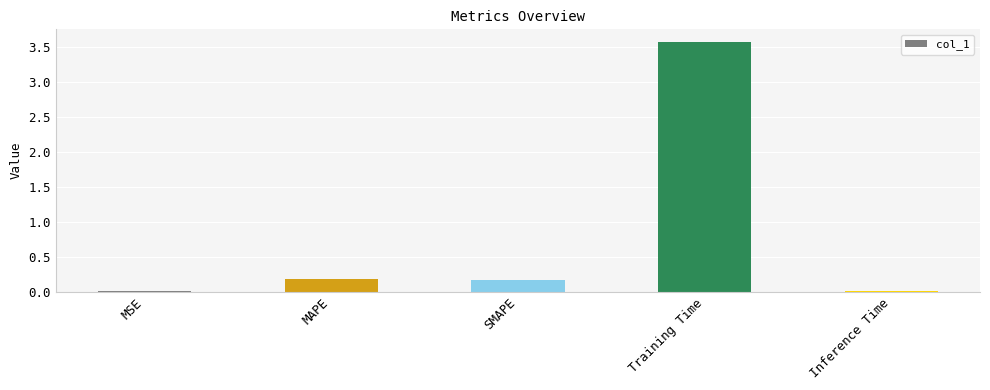

At which category does the chart reach its peak across all series?

Training Time